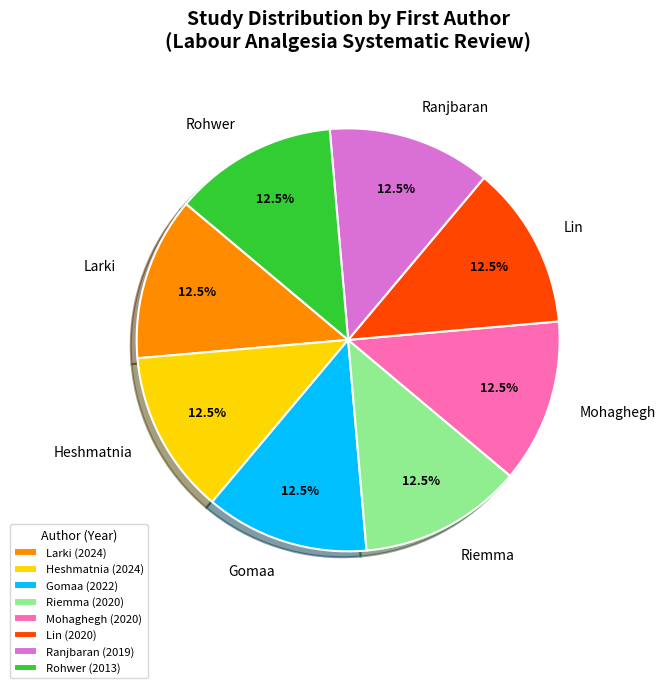

How many slices are in this pie chart?

8